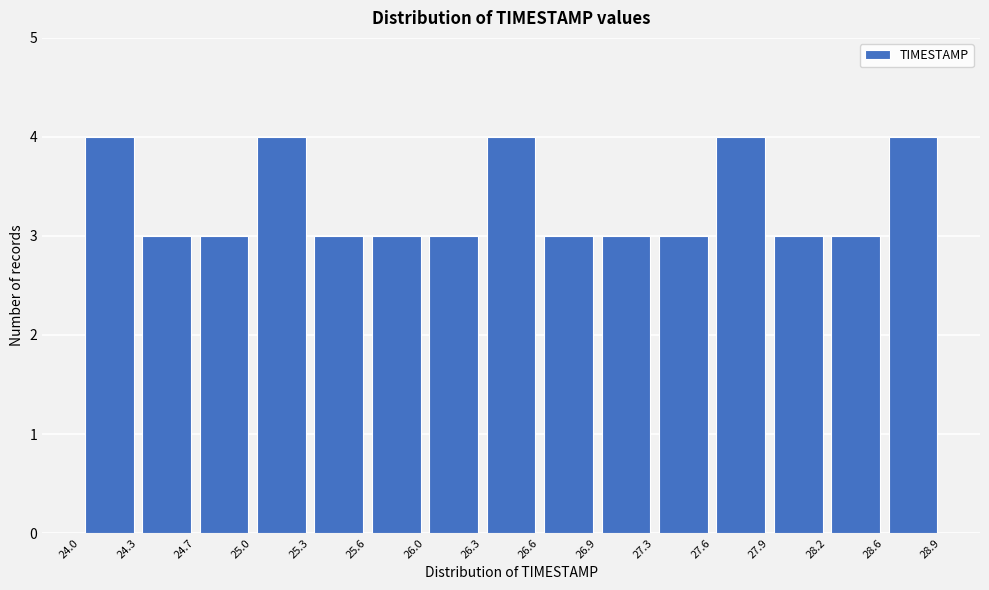

How tall is the bar that spans 27.9 to 28.2 on the x-axis? The values are not printed on the chart, so give them approximately, as read against the axis.

3